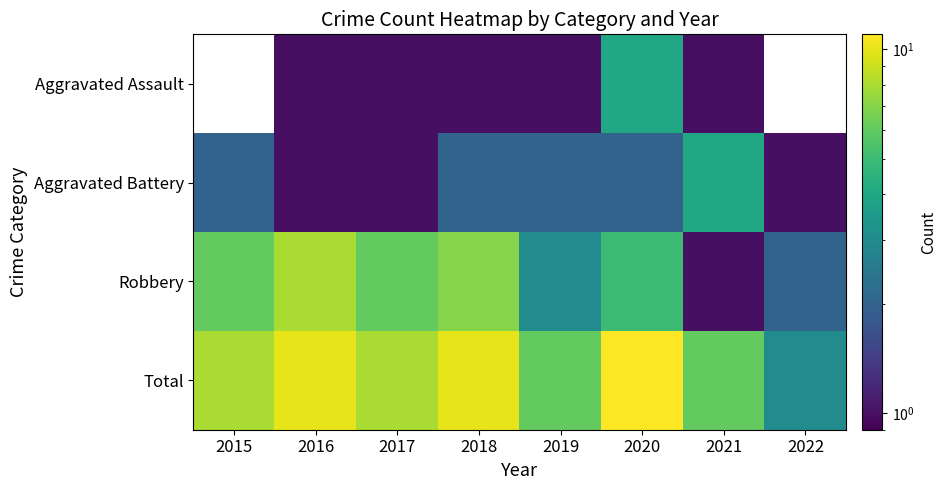

What value does the Aggravated Battery series have at 2017?

1.0